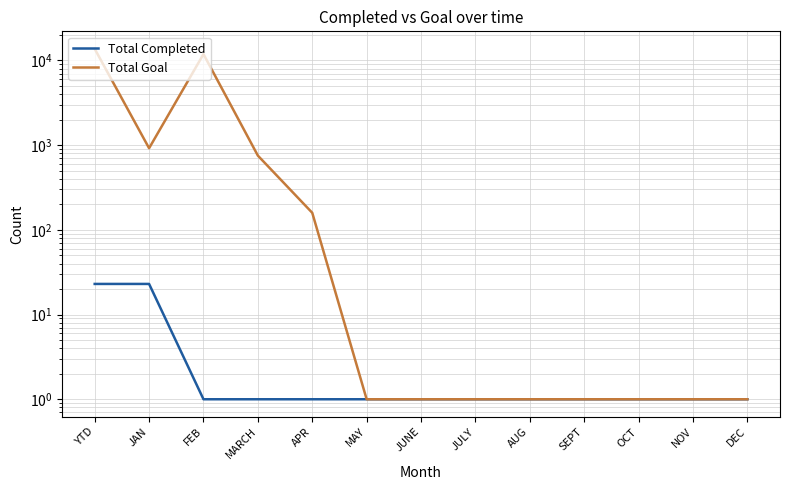

List the series in order of their overall mean, highest first.

Total Goal, Total Completed